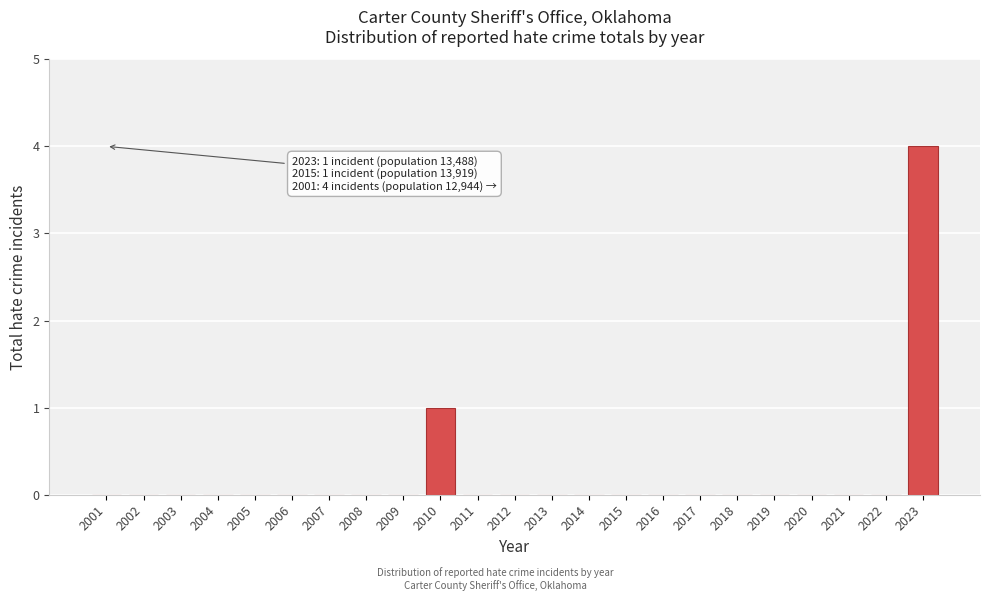

Reading right to left, list all the values displayed in this chart.

2023=4	2022=0	2021=0	2020=0	2019=0	2018=0	2017=0	2016=0	2015=0	2014=0	2013=0	2012=0	2011=0	2010=1	2009=0	2008=0	2007=0	2006=0	2005=0	2004=0	2003=0	2002=0	2001=0